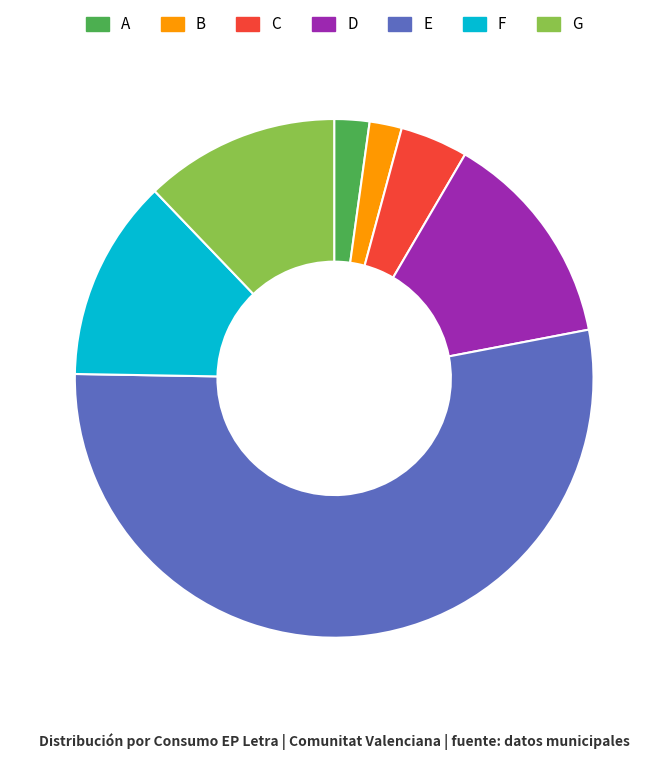

Which slice is the largest?

E